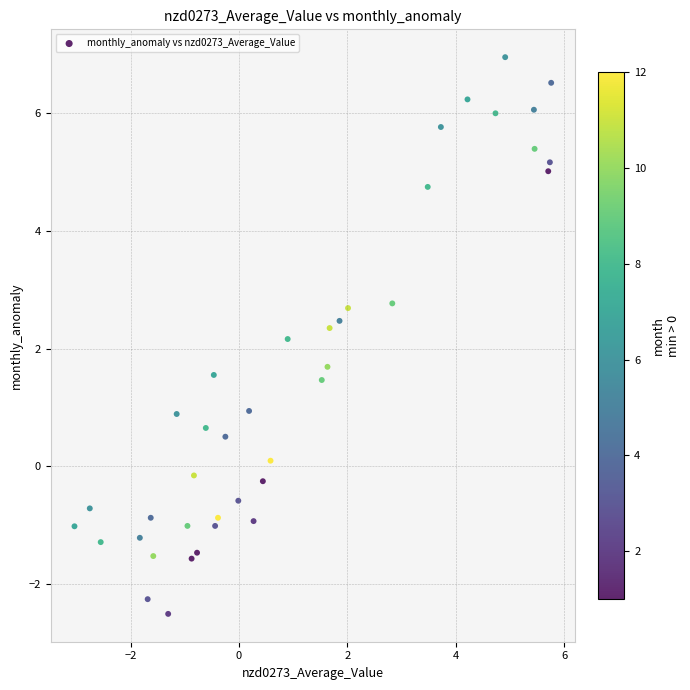

What Y value in the scatter plot is closest to 2?

2.2